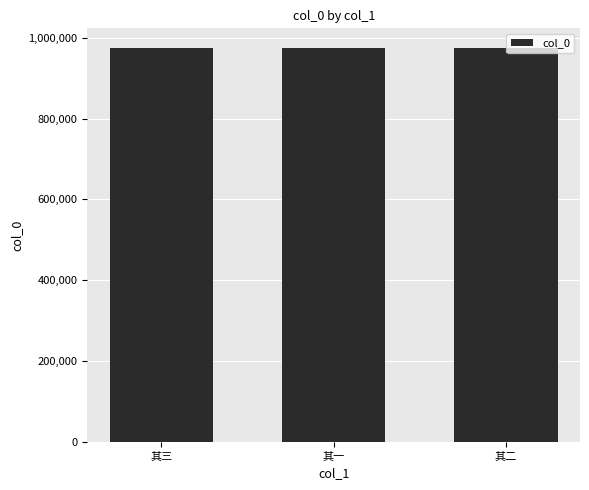

What is the average value?

975203